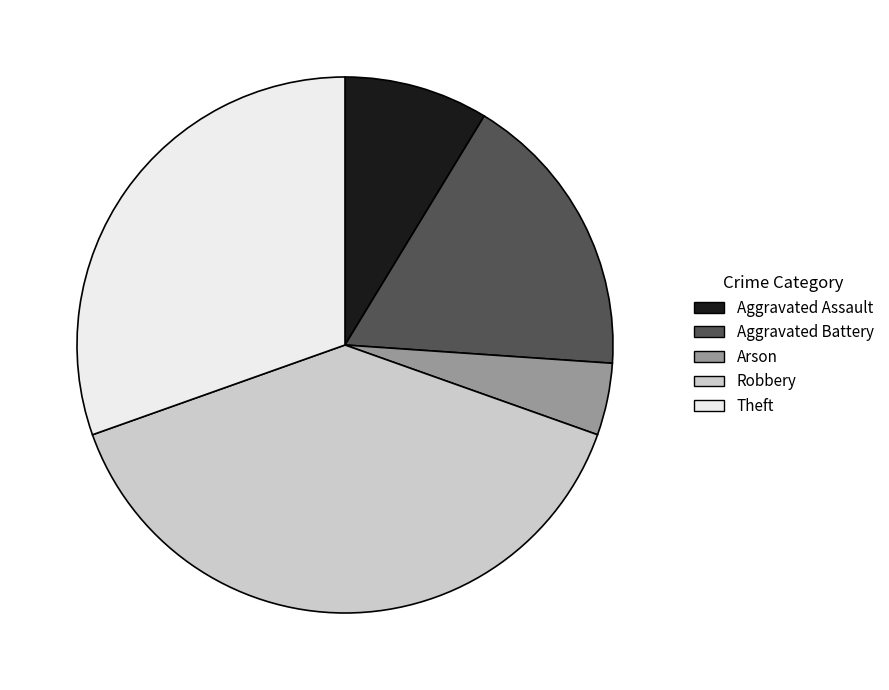

Which category has the smallest portion of the pie?

Arson